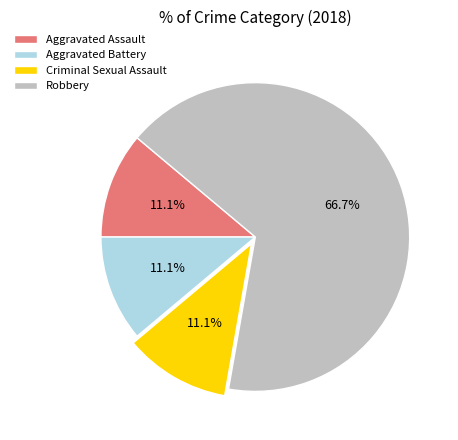

To the nearest percent, what percentage of the pie is Criminal Sexual Assault?

11%